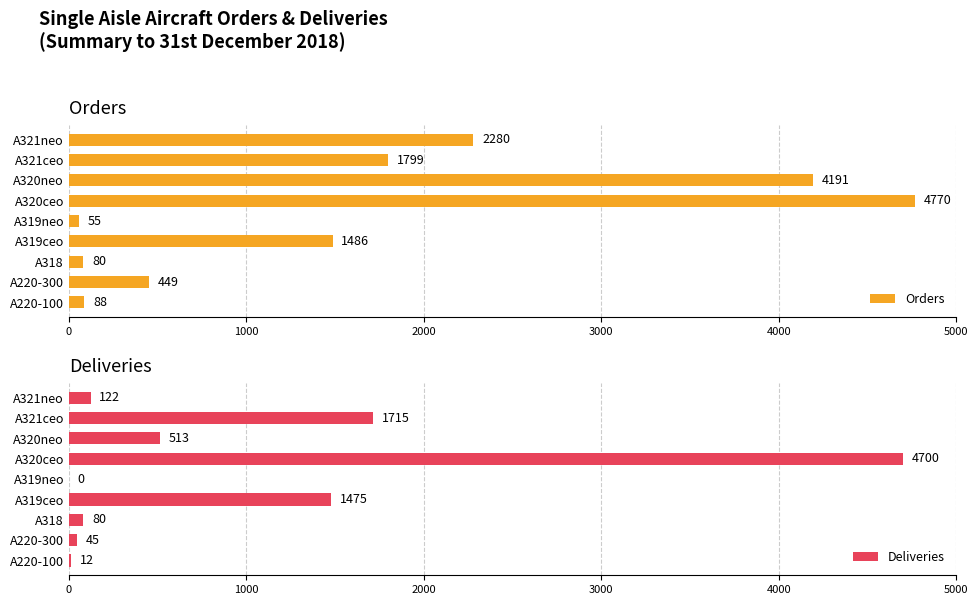

List the series in order of their peak value, highest first.

Orders, Deliveries